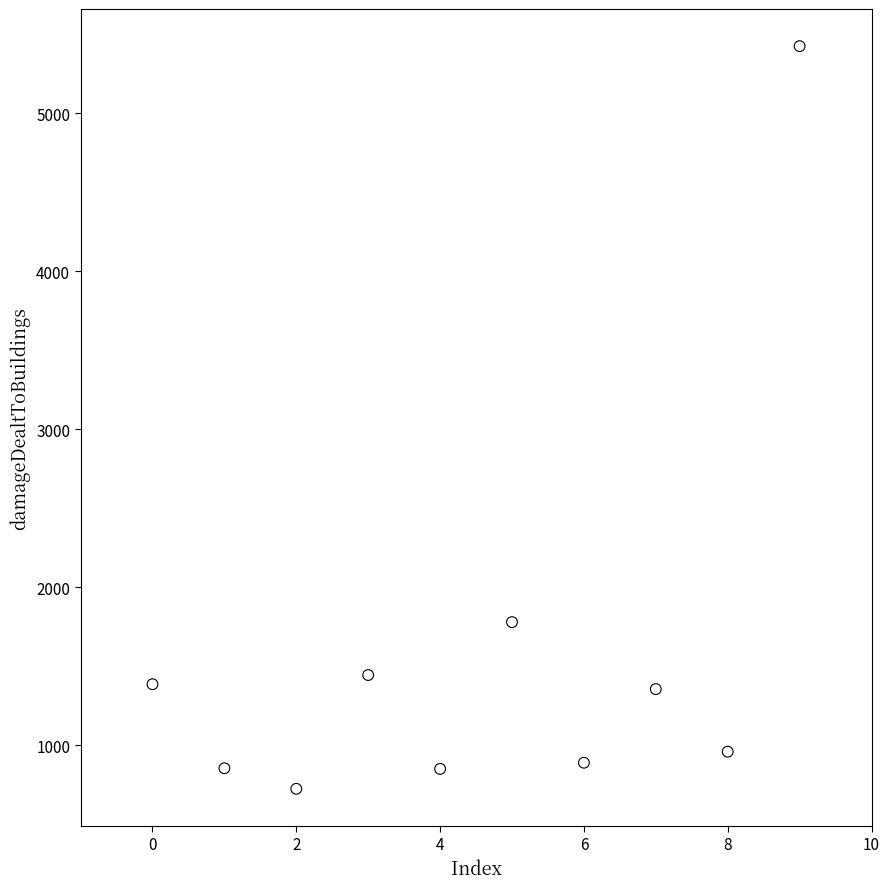

What is the range of Y values (max minus min)?

4701